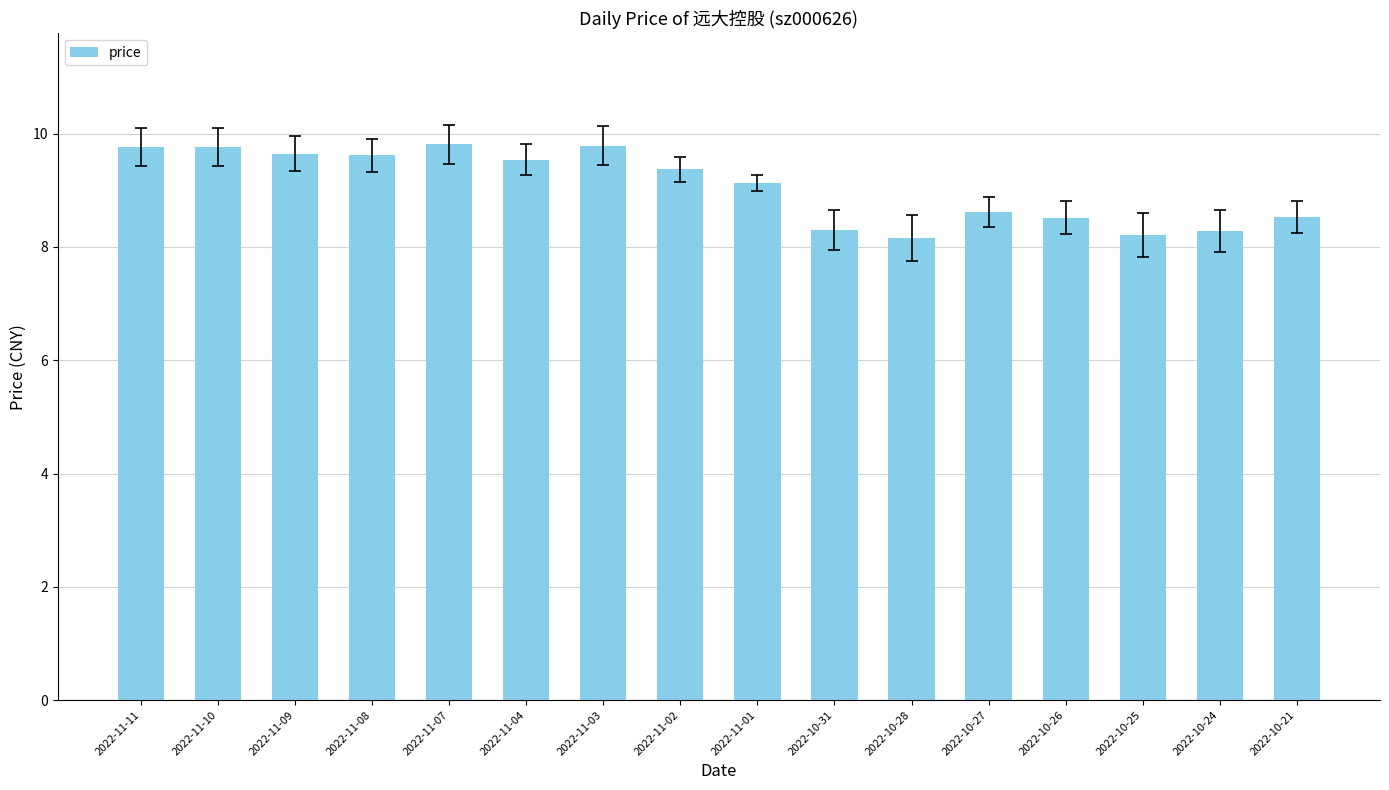

What is the ratio of the value at 2022-10-21 to the value at 2022-10-25?

1.0